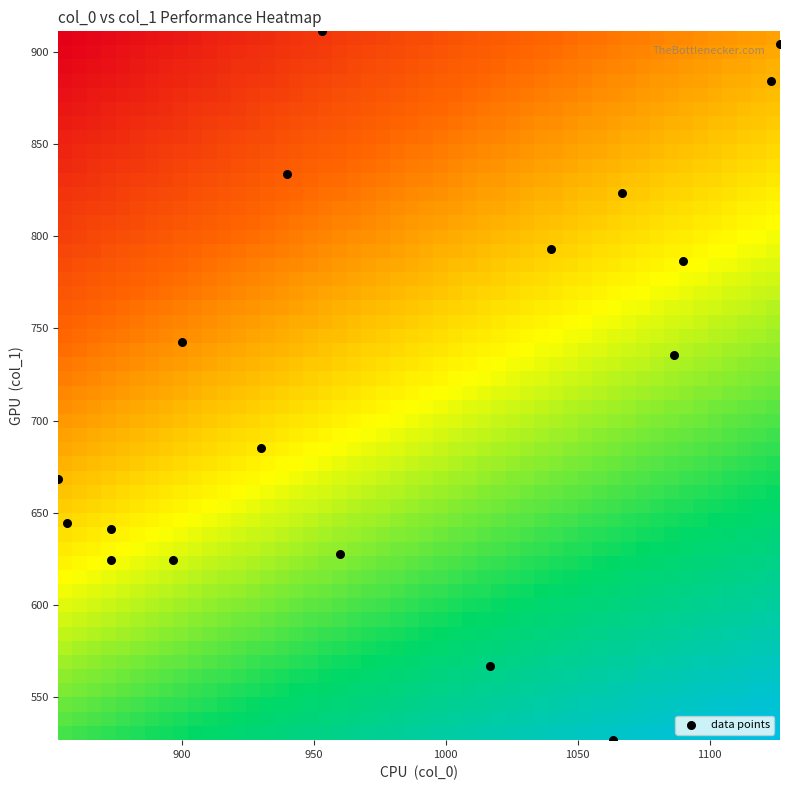

How many data points are displayed?

18